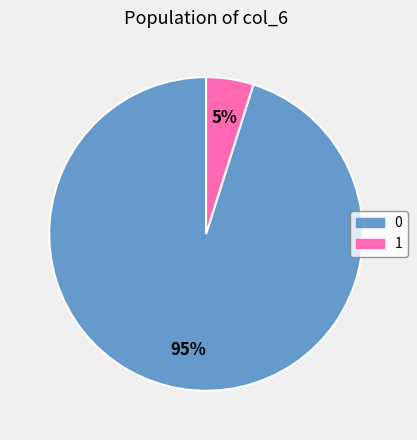

Rank the categories by value from highest to lowest.

0, 1